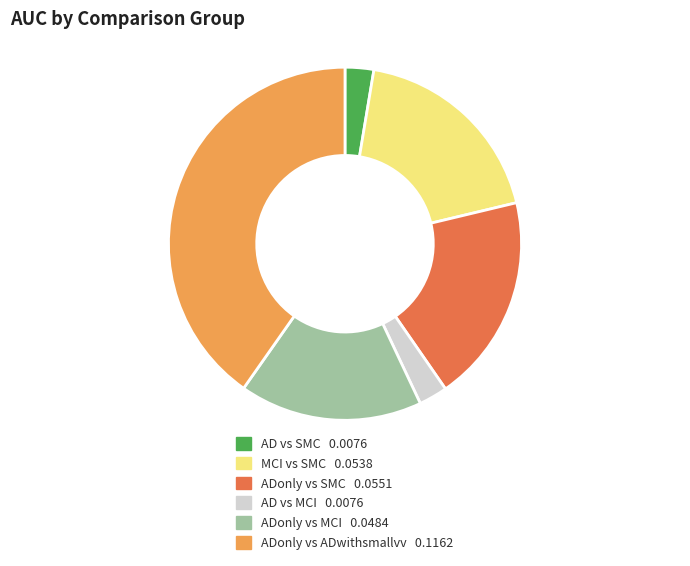

True or false: AD vs SMC accounts for 3% of the total.

True